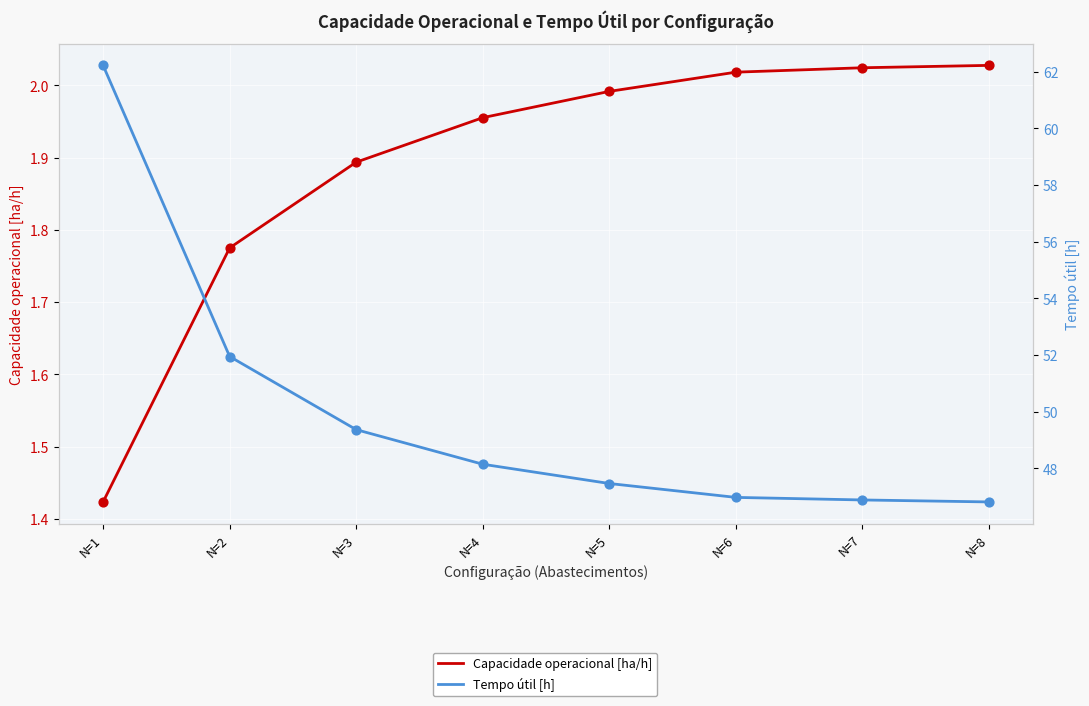

Which series has the widest spread of Y values?

Tempo útil [h]